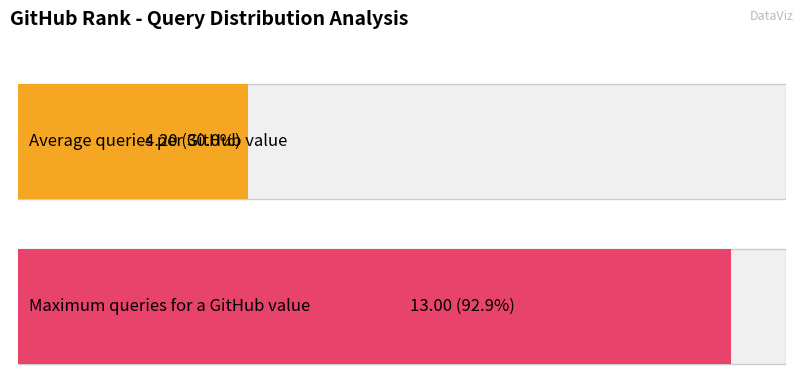

True or false: the data shows 0 at 9.

False